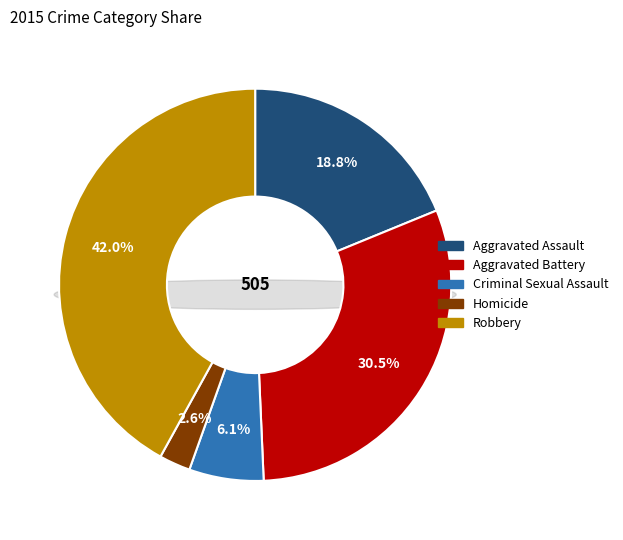

Which slice is the largest?

Robbery